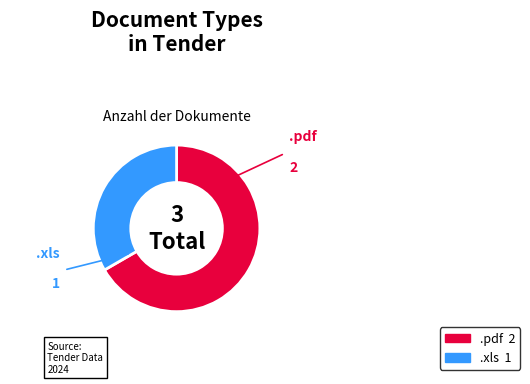

Do .xls and .pdf together represent more than half of the pie?

Yes